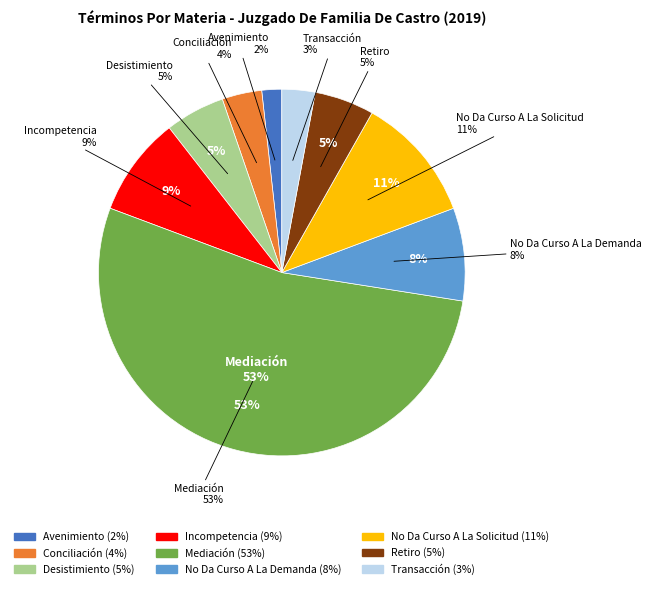

How many slices are in this pie chart?

9